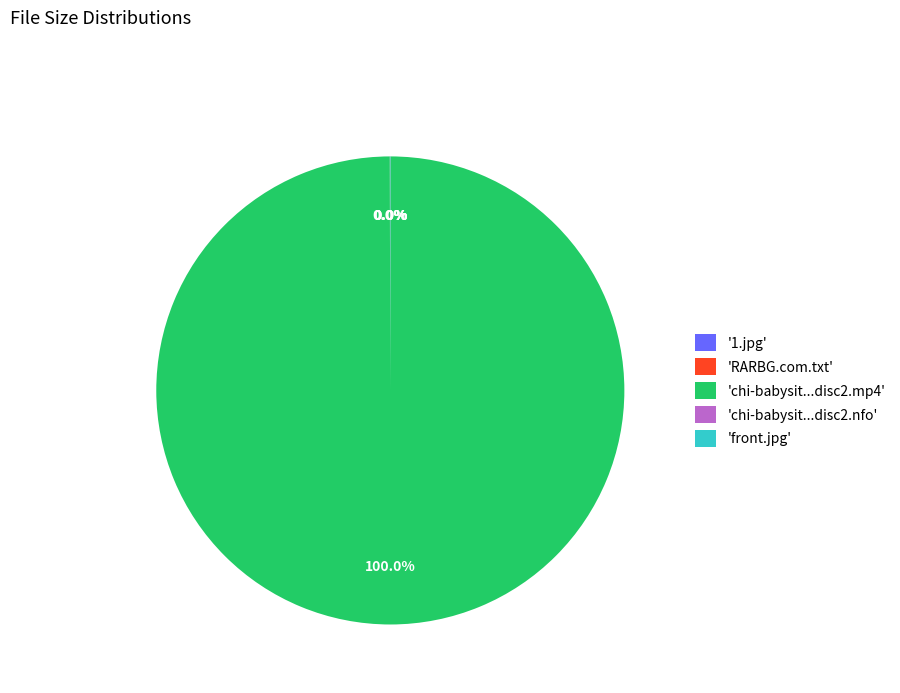

What is the majority slice?

'chi-babysit...disc2.mp4'